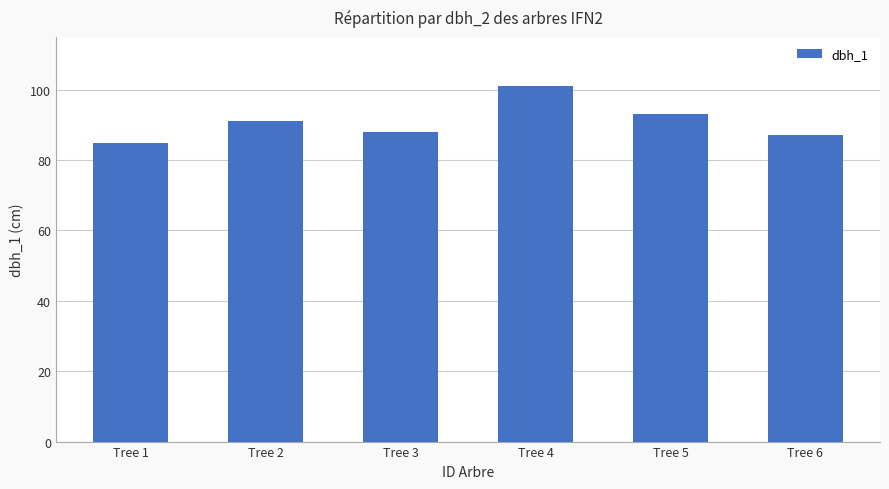

What is the change in value from Tree 1 to Tree 4?

+16